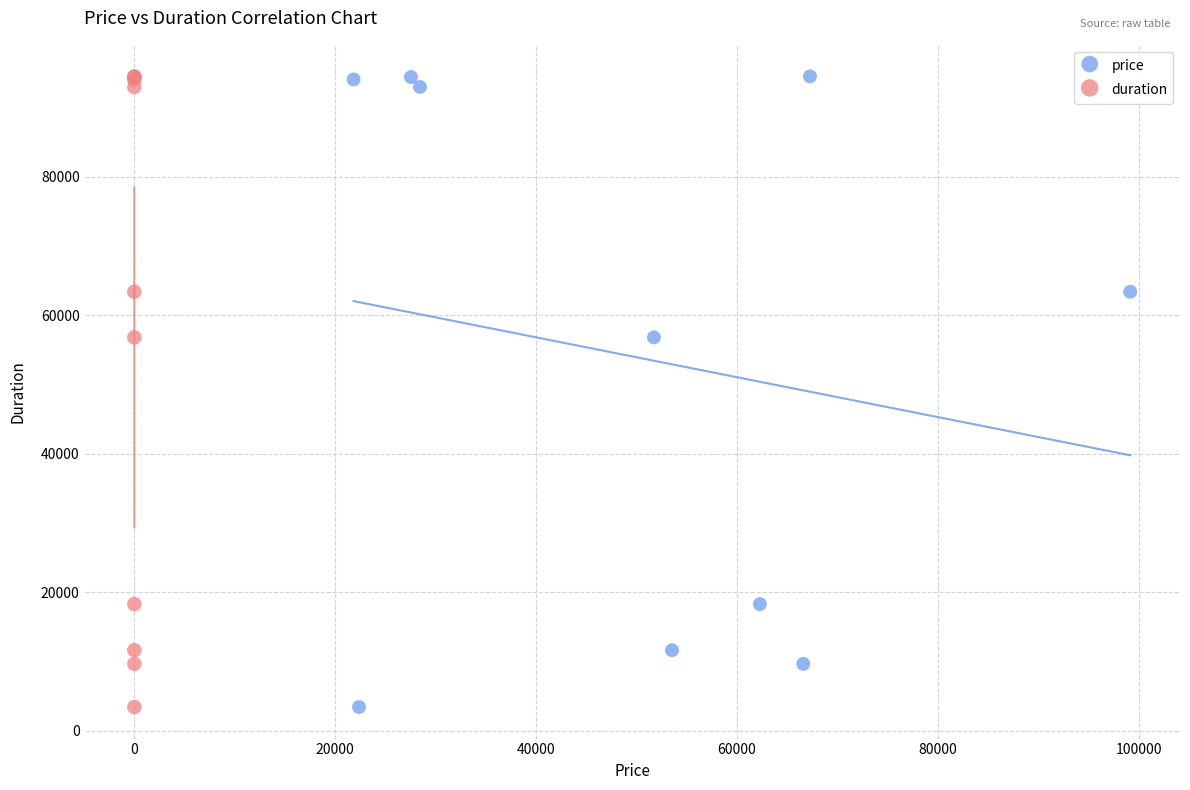

What are all the series names shown in the legend?

price, duration